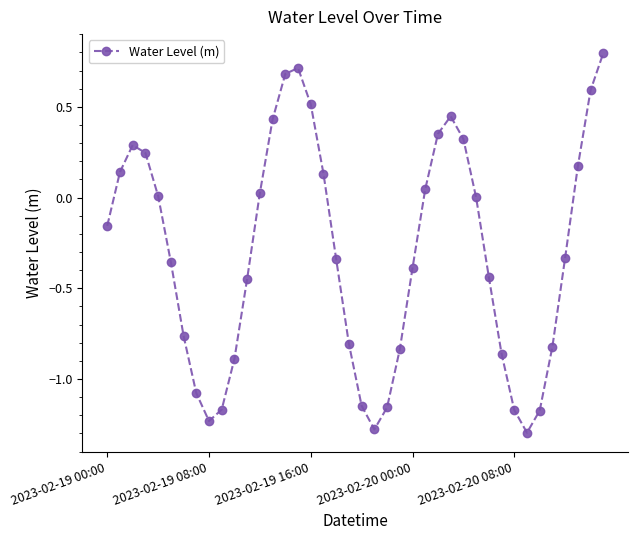

What is the greatest value displayed?

0.8